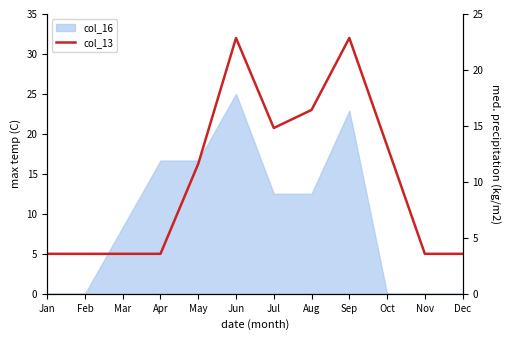

The chart shows a value of 49.7 at Jun. True or false?

False